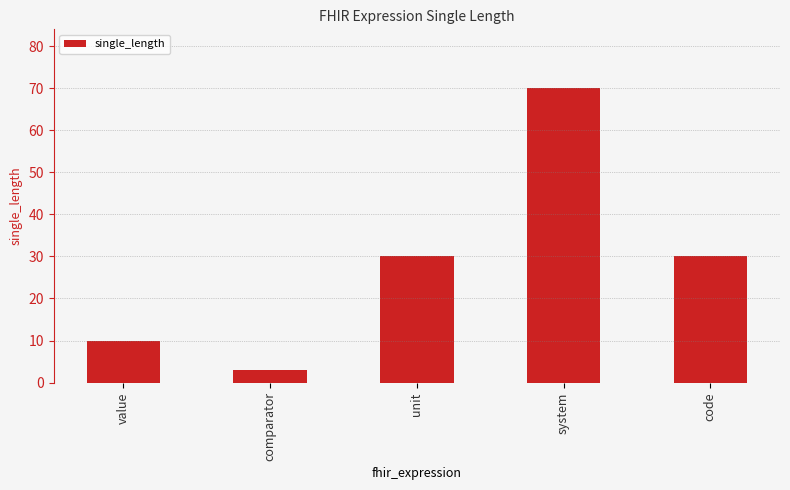

What is the sum of all values?

143